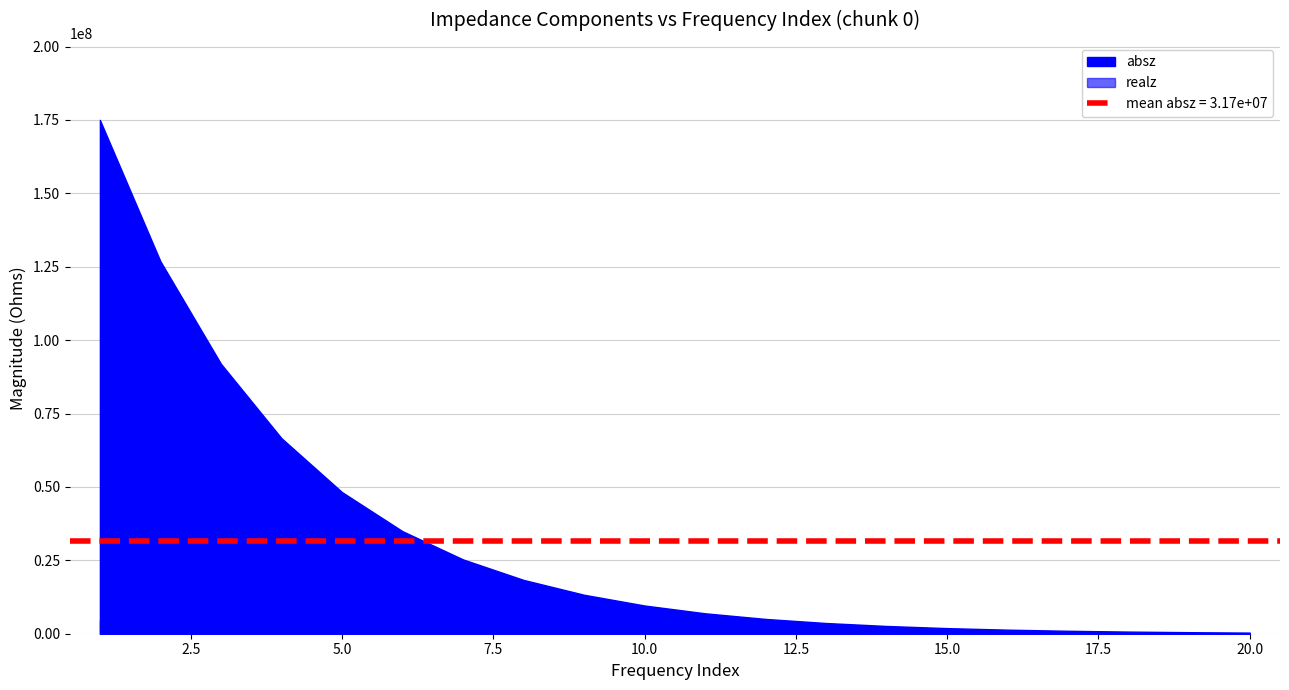

Which series has the largest total across all categories?

absz